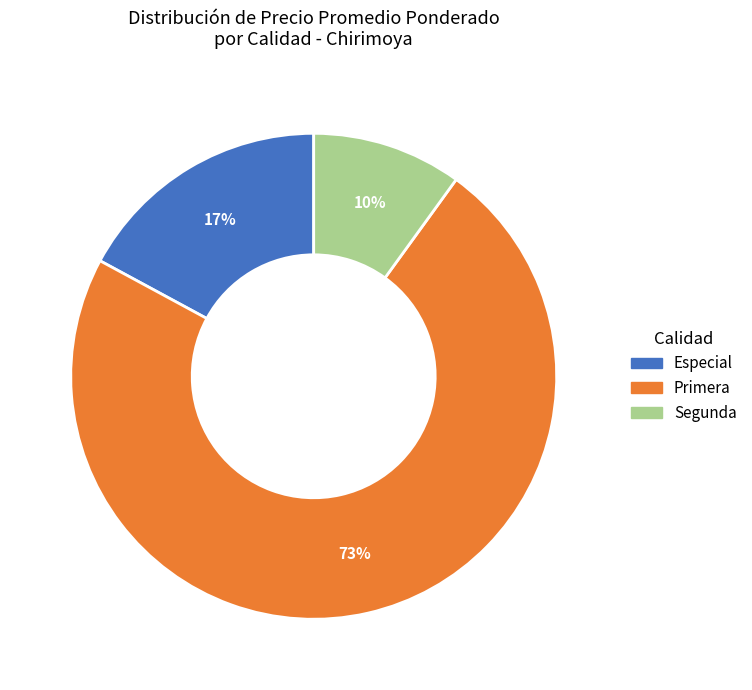

Between Segunda and Primera, which is larger?

Primera